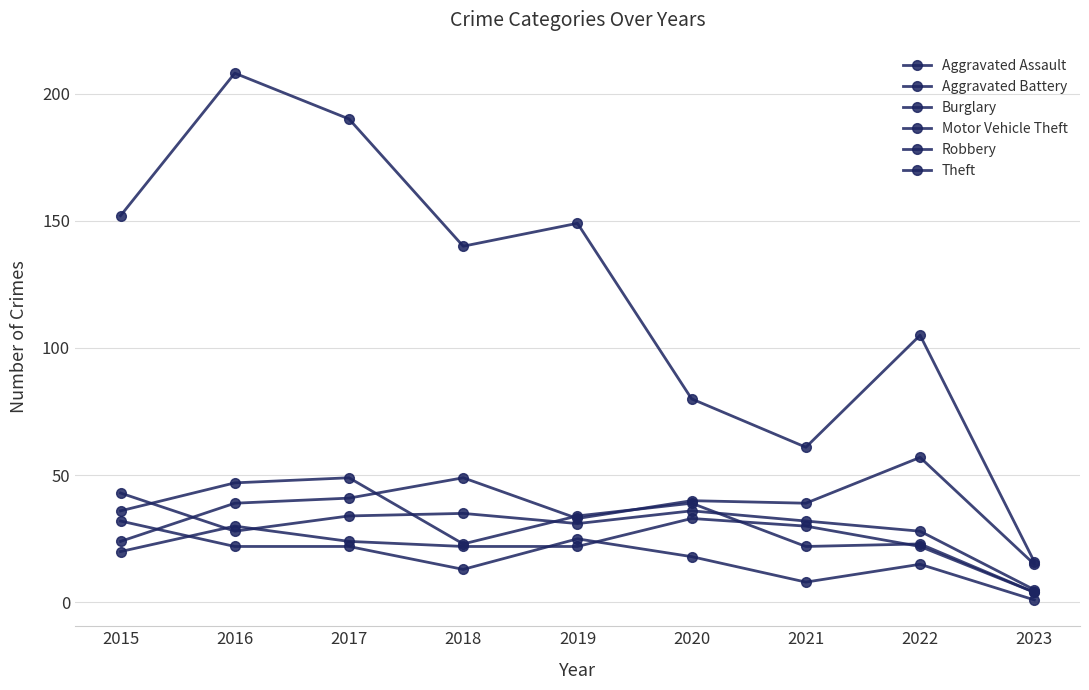

At which category is the sum across all series the highest?

2016